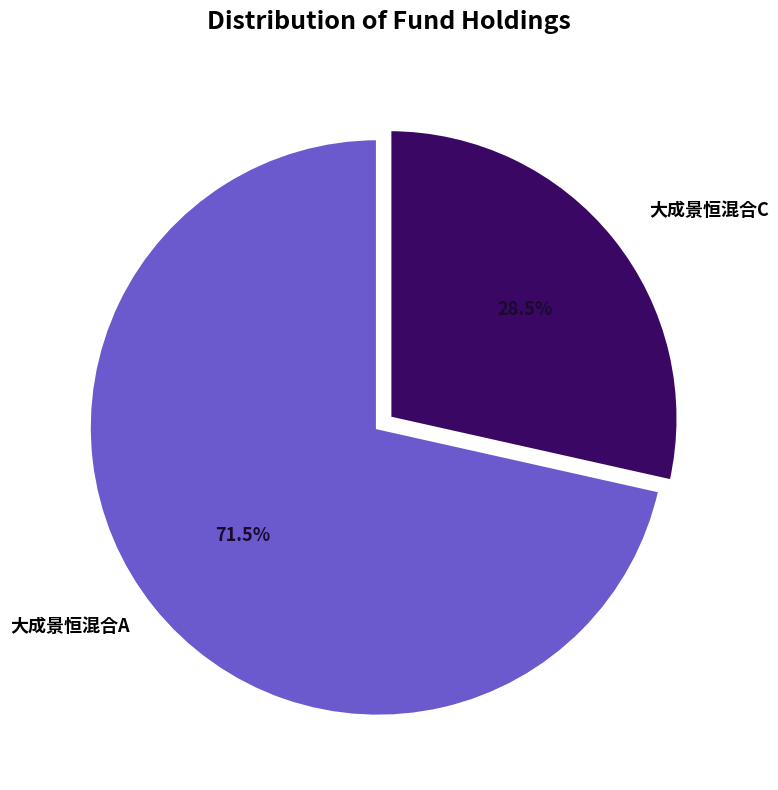

Between 大成景恒混合C and 大成景恒混合A, which is larger?

大成景恒混合A